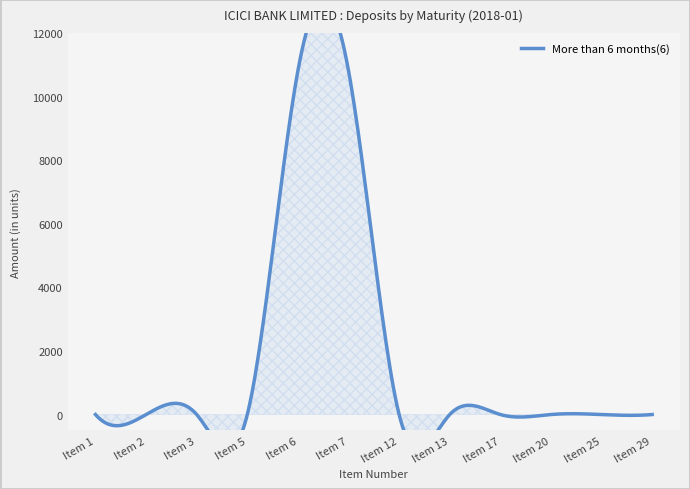

What is the sum of the values at Item 5 and Item 6?

10818